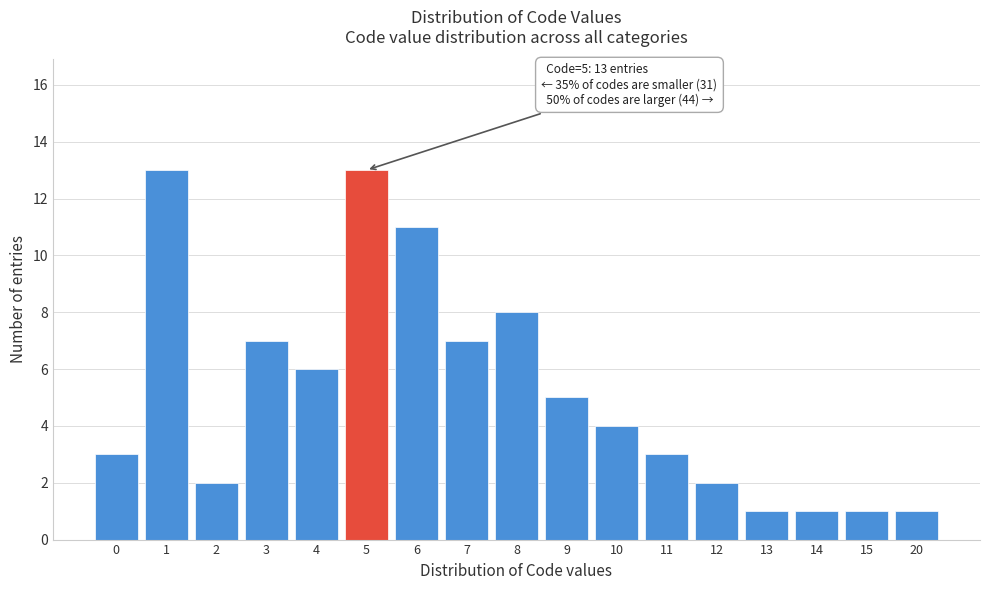

Reading left to right, transcribe all the data shown in this chart.

0=3	1=13	2=2	3=7	4=6	5=13	6=11	7=7	8=8	9=5	10=4	11=3	12=2	13=1	14=1	15=1	20=1